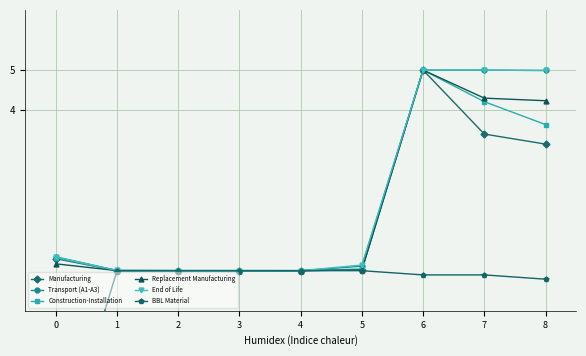

Reading left to right, transcribe all the data shown in this chart.

Manufacturing: 0=0.3	1=0.0	2=0.0	3=0.0	4=0.0	5=0.0	6=5.0	7=3.4	8=3.2
Transport (A1-A3): 0=0.3	1=0.0	2=0.0	3=0.0	4=0.0	5=0.1	6=5.0	7=5.0	8=5.0
Construction-Installation: 0=0.3	1=0.0	2=0.0	3=0.0	4=0.0	5=0.0	6=5.0	7=4.2	8=3.6
Replacement Manufacturing: 0=0.2	1=0.0	2=0.0	3=0.0	4=0.0	5=0.0	6=5.0	7=4.3	8=4.2
End of Life: 0=0.3	1=0.0	2=0.0	3=0.0	4=0.0	5=0.1	6=5.0	7=5.0	8=5.0
BBL Material: 0=-5.0	1=-0.0	2=-0.0	3=-0.0	4=0.0	5=-0.0	6=-0.1	7=-0.1	8=-0.2